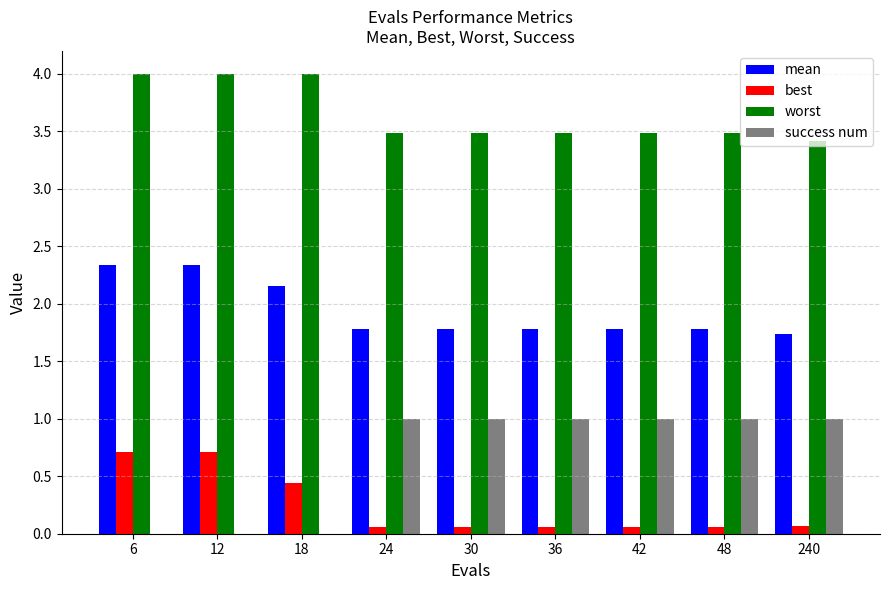

What is the sum of all mean values?

17.4